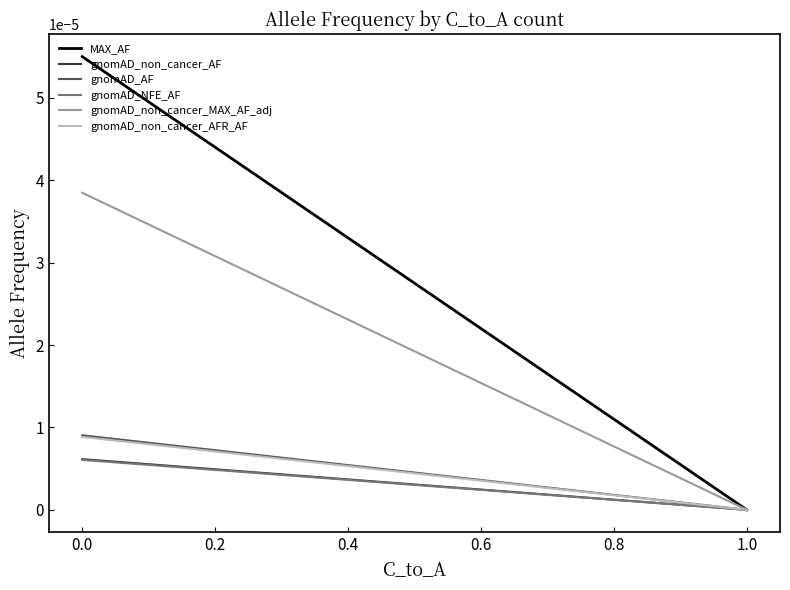

The value of gnomAD_AF at 0.0 is 0.0. True or false?

False